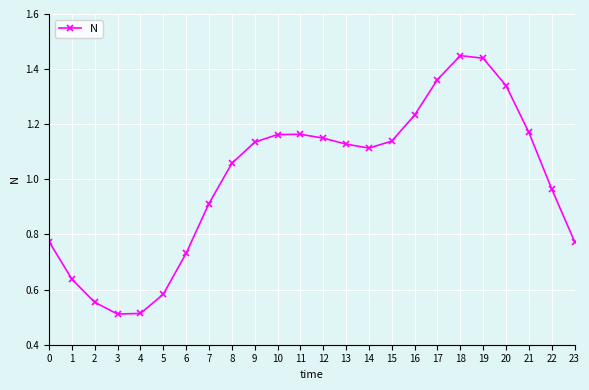

Between 16 and 18, which is larger?

18